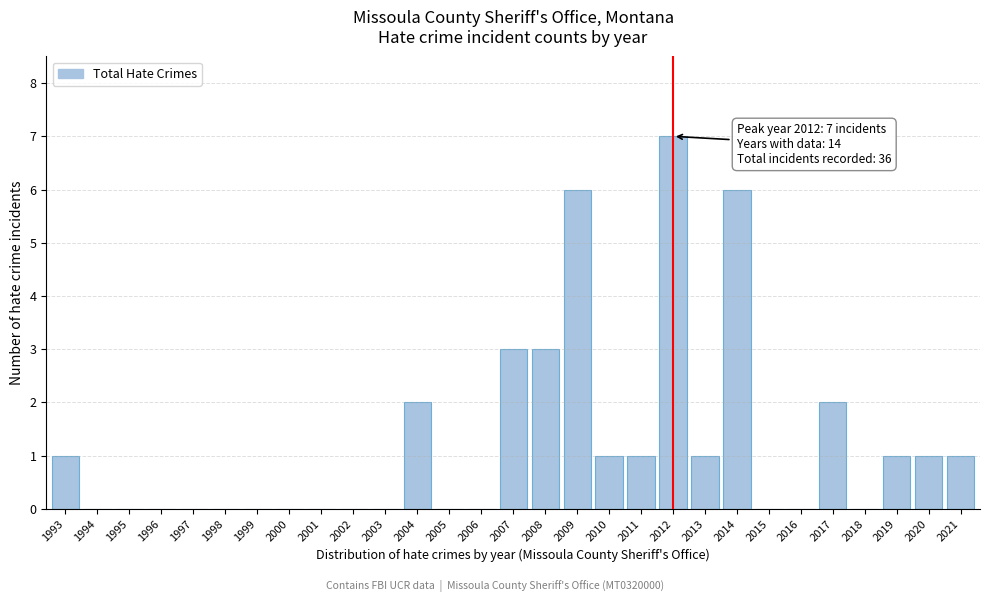

Reading left to right, what are all the values shown in this chart?

1993=1	1994=0	1995=0	1996=0	1997=0	1998=0	1999=0	2000=0	2001=0	2002=0	2003=0	2004=2	2005=0	2006=0	2007=3	2008=3	2009=6	2010=1	2011=1	2012=7	2013=1	2014=6	2015=0	2016=0	2017=2	2018=0	2019=1	2020=1	2021=1